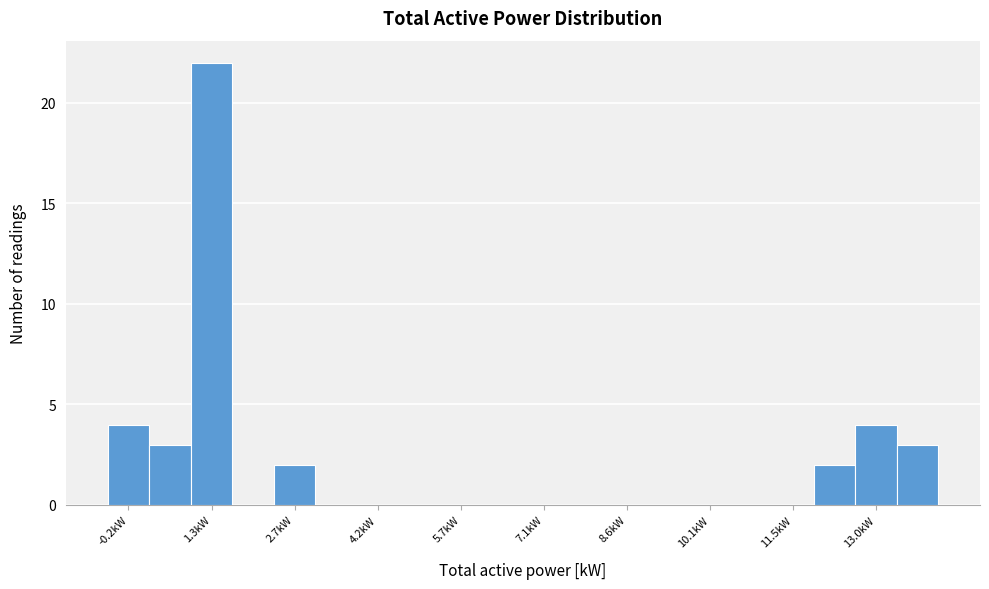

Around what value on the x-axis is the tallest bar? Give the approximate position of its centre, as read against the axis.

1.2